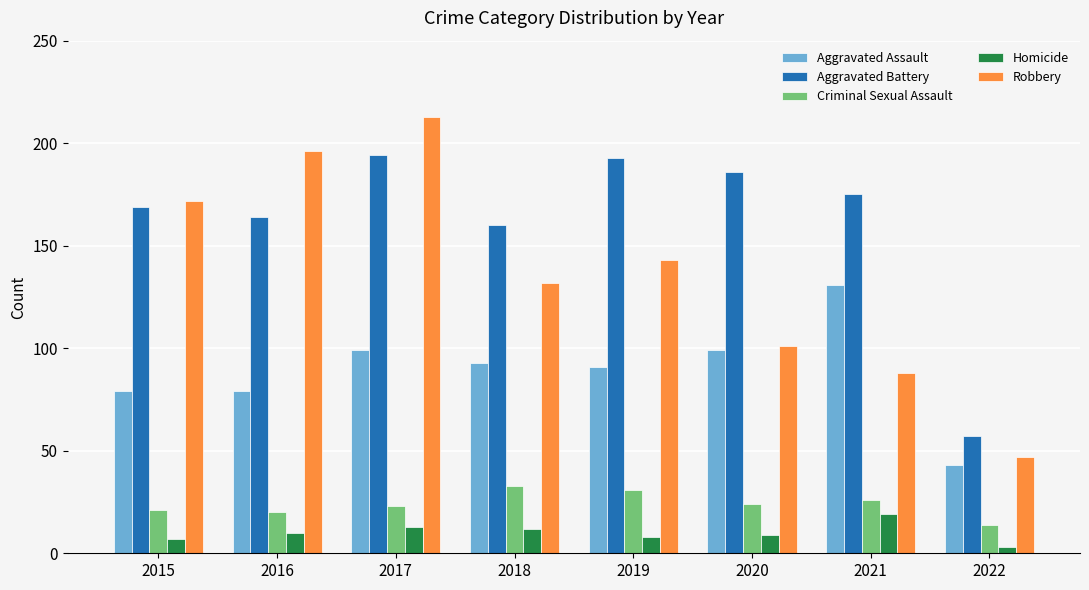

What is the value of the Aggravated Battery bar at the 2nd from the left?

164